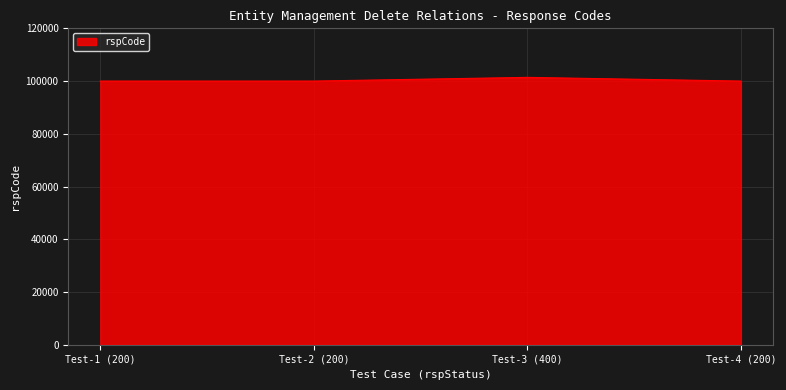

What is the sum of all values?

401400